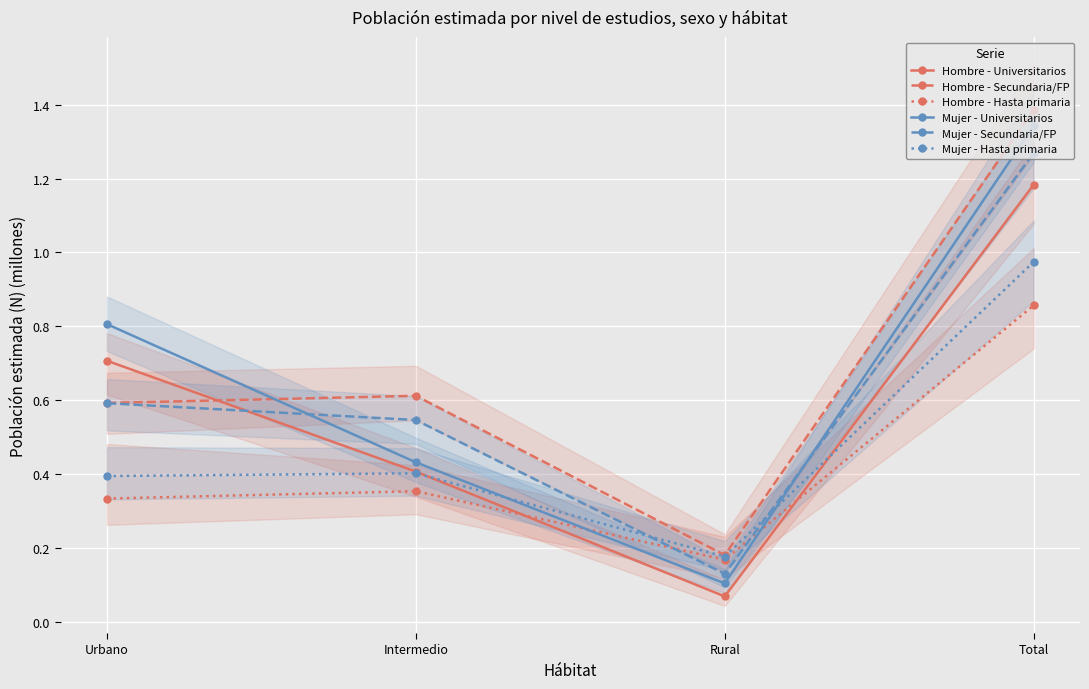

What are all the series names shown in the legend?

Hombre - Universitarios, Hombre - Secundaria/FP, Hombre - Hasta primaria, Mujer - Universitarios, Mujer - Secundaria/FP, Mujer - Hasta primaria